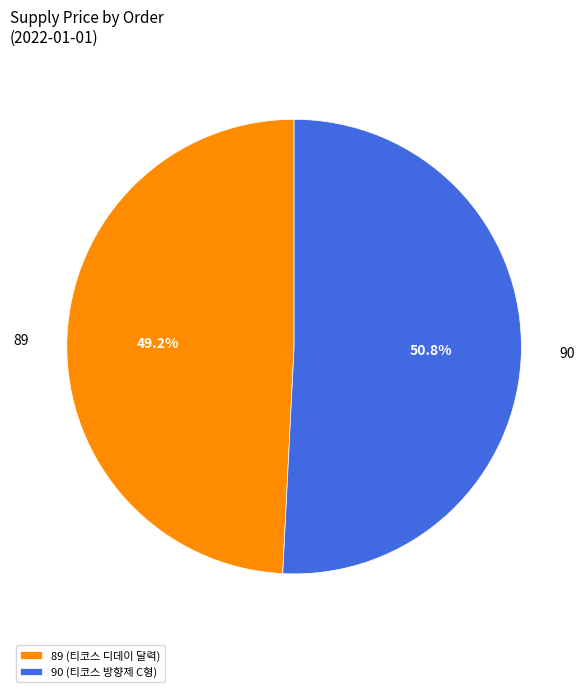

What is the ratio of the value at 90 to the value at 89?

1.0